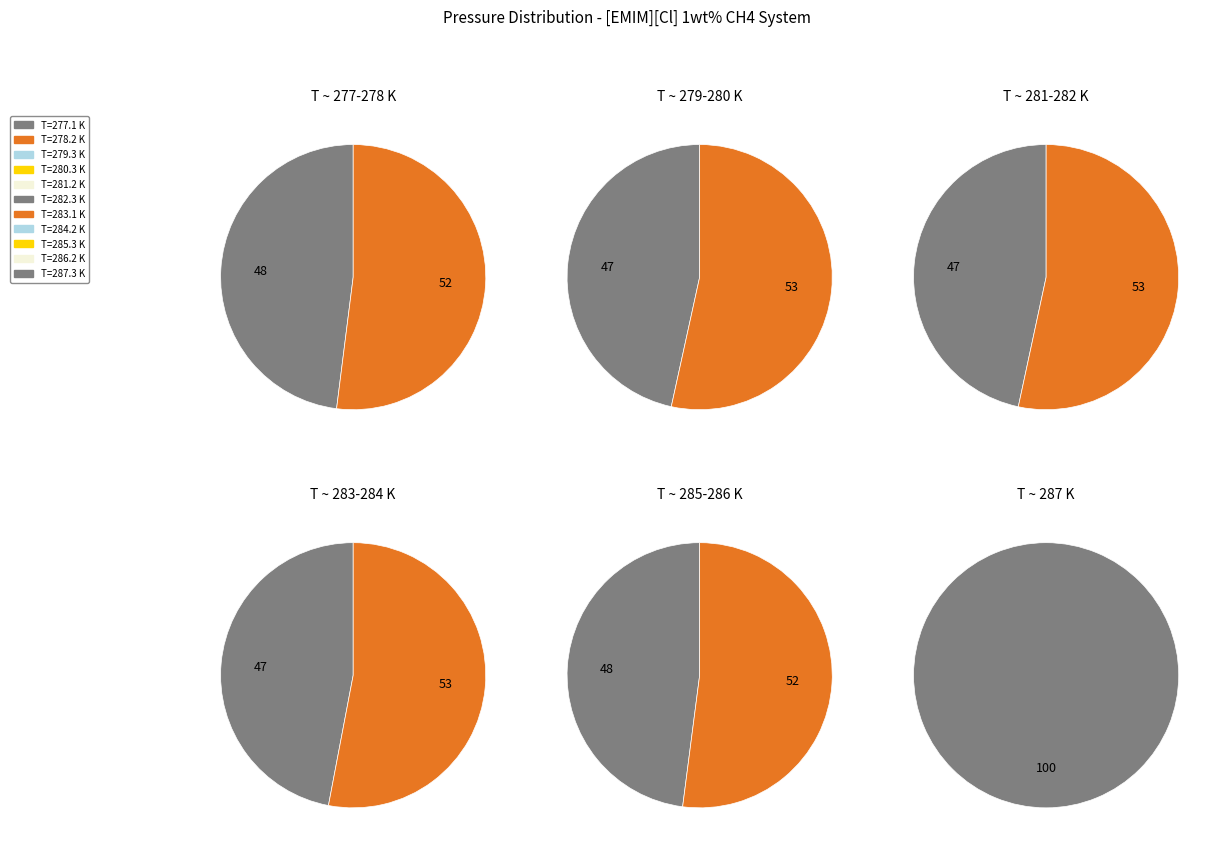

What is the smallest slice in the pie chart?

277.1 K